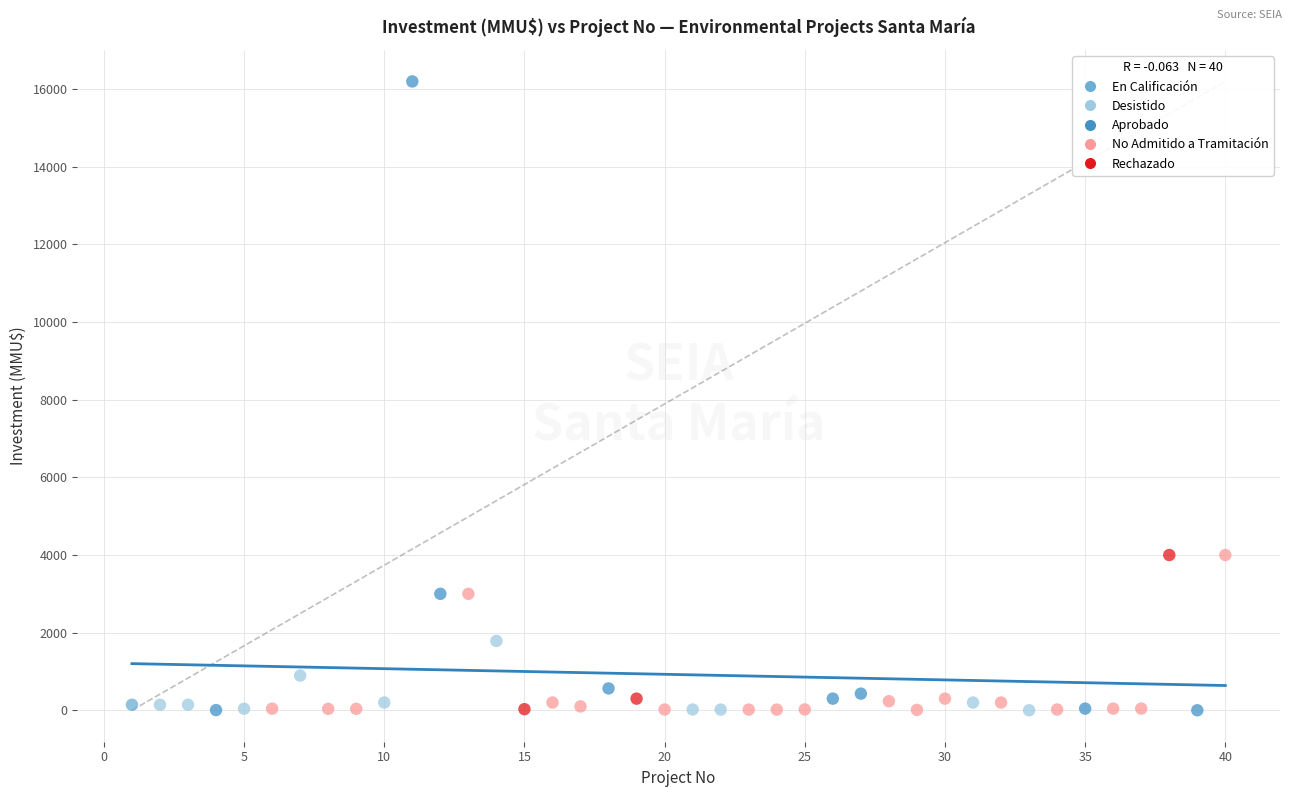

What are all the series names shown in the legend?

En Calificación, Desistido, Aprobado, No Admitido a Tramitación, Rechazado